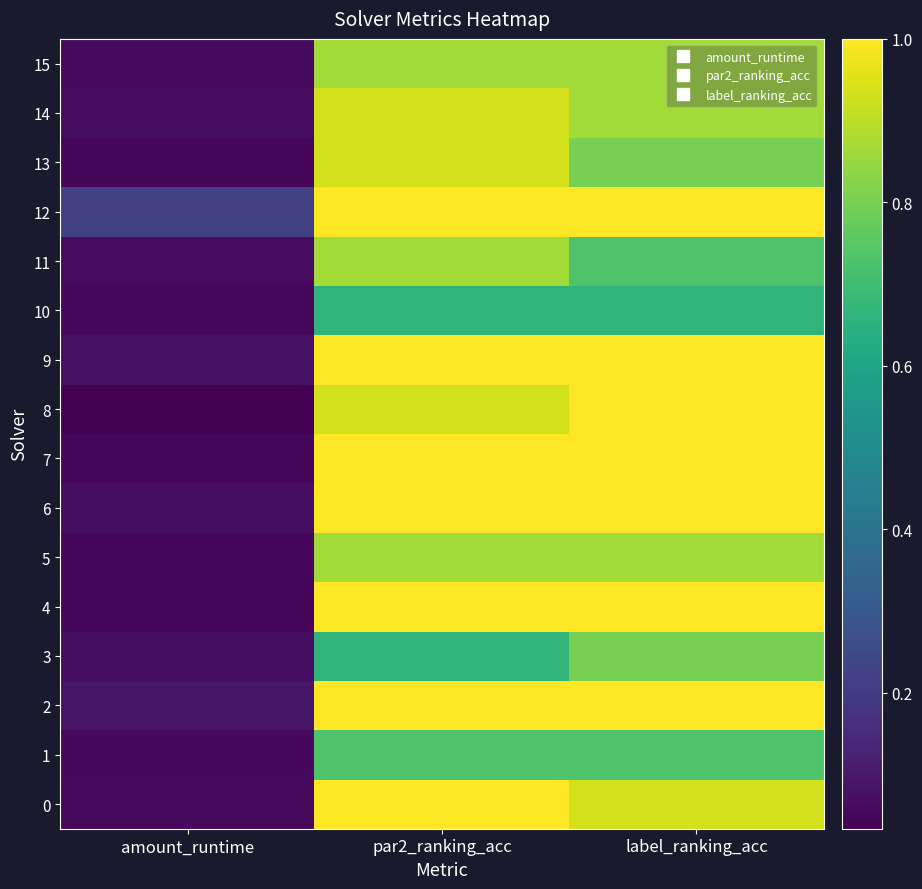

Reading left to right, extract all data points from this chart.

0: amount_runtime=0.1	par2_ranking_acc=1.0	label_ranking_acc=0.9
1: amount_runtime=0.1	par2_ranking_acc=0.7	label_ranking_acc=0.7
2: amount_runtime=0.1	par2_ranking_acc=1.0	label_ranking_acc=1.0
3: amount_runtime=0.1	par2_ranking_acc=0.7	label_ranking_acc=0.8
4: amount_runtime=0.0	par2_ranking_acc=1.0	label_ranking_acc=1.0
5: amount_runtime=0.0	par2_ranking_acc=0.9	label_ranking_acc=0.9
6: amount_runtime=0.1	par2_ranking_acc=1.0	label_ranking_acc=1.0
7: amount_runtime=0.1	par2_ranking_acc=1.0	label_ranking_acc=1.0
8: amount_runtime=0.0	par2_ranking_acc=0.9	label_ranking_acc=1.0
9: amount_runtime=0.1	par2_ranking_acc=1.0	label_ranking_acc=1.0
10: amount_runtime=0.1	par2_ranking_acc=0.7	label_ranking_acc=0.7
11: amount_runtime=0.1	par2_ranking_acc=0.9	label_ranking_acc=0.7
12: amount_runtime=0.2	par2_ranking_acc=1.0	label_ranking_acc=1.0
13: amount_runtime=0.1	par2_ranking_acc=0.9	label_ranking_acc=0.8
14: amount_runtime=0.1	par2_ranking_acc=0.9	label_ranking_acc=0.9
15: amount_runtime=0.1	par2_ranking_acc=0.9	label_ranking_acc=0.9